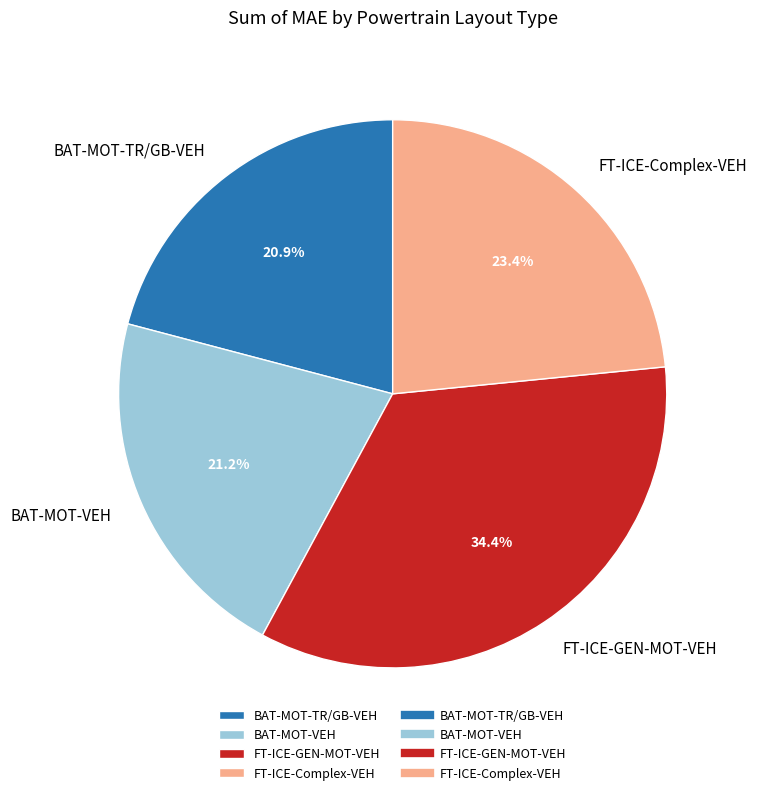

Count the number of slices in the pie.

4